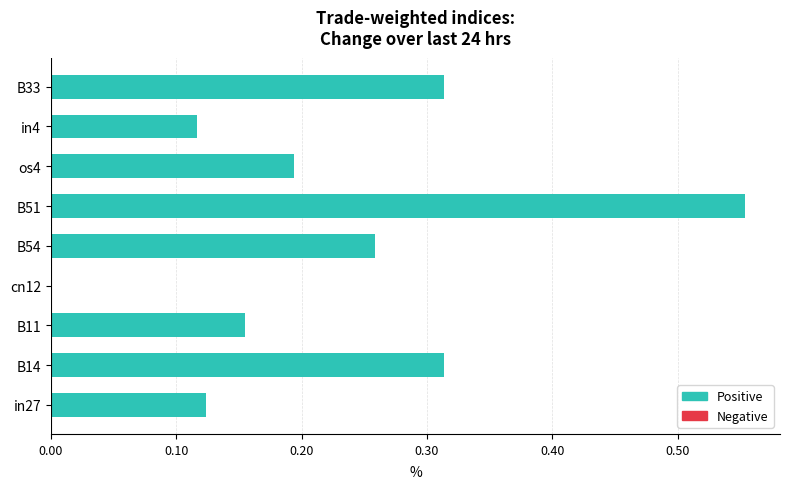

True or false: the data shows 0.1 at B14.

False